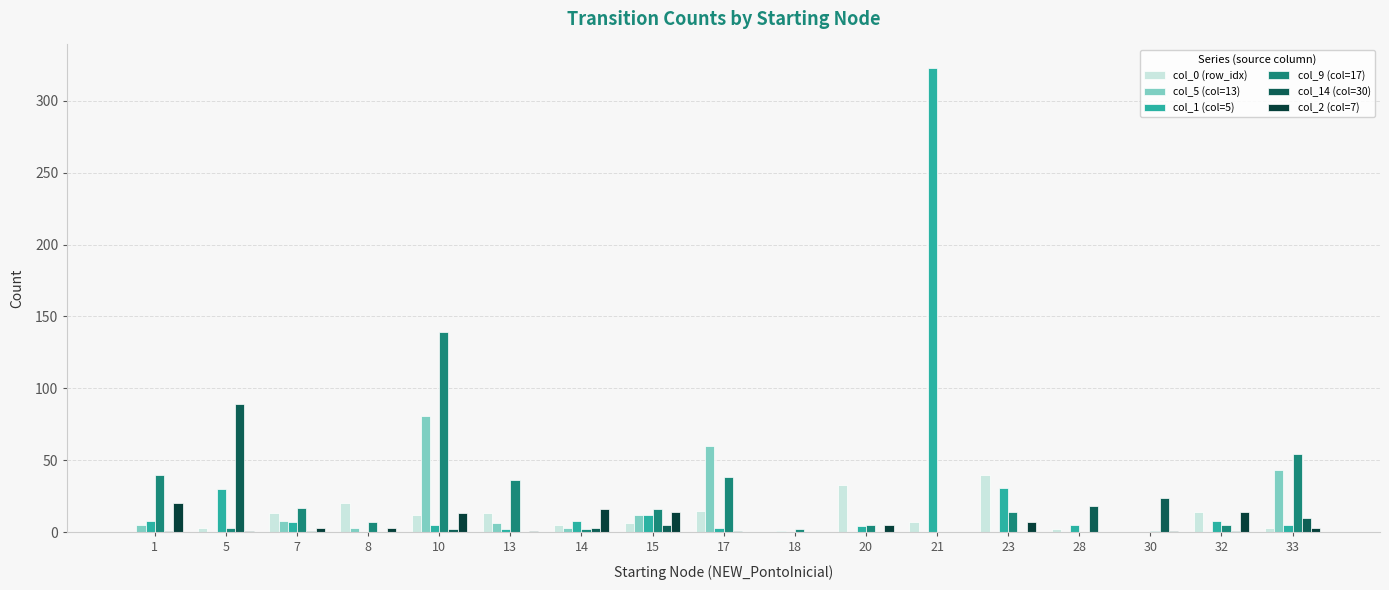

Which label corresponds to the largest value in the chart?

21